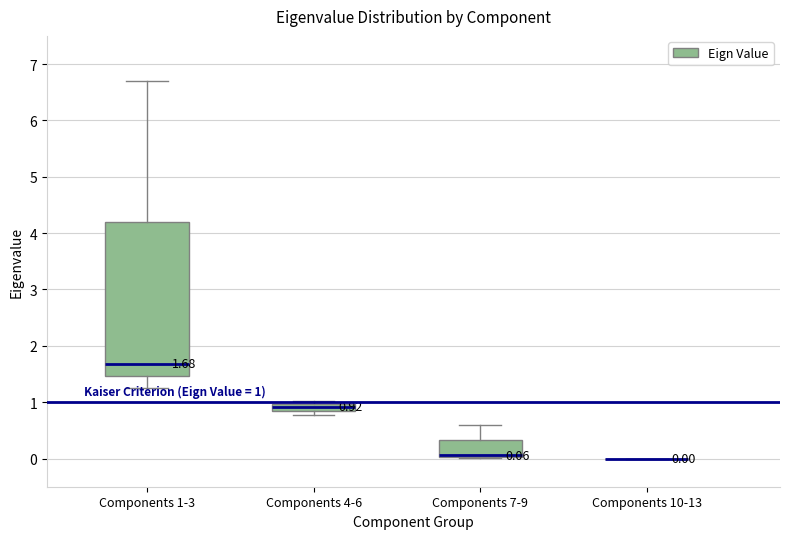

Comparing the boxes themselves (not the whiskers), which one is the tallest?

Components 1-3